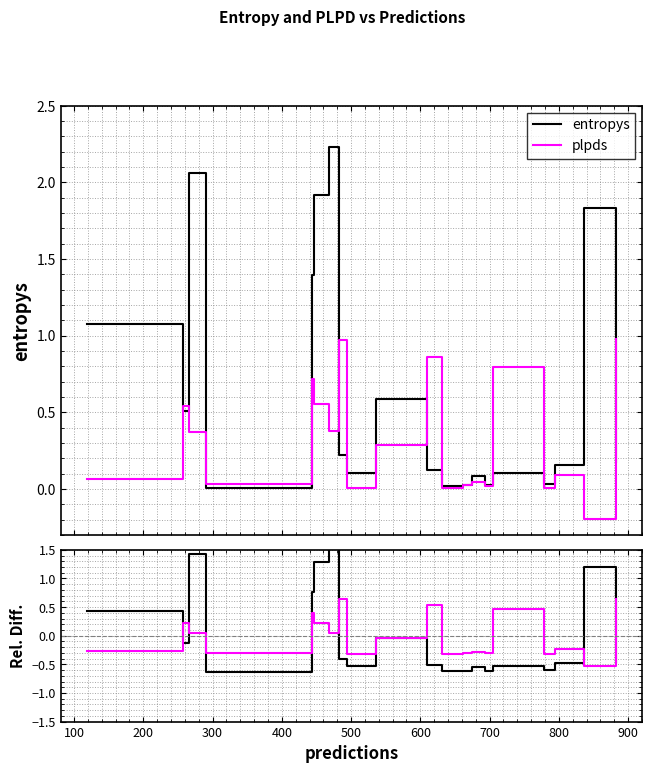

What is the label of the 19th point from the left?

18